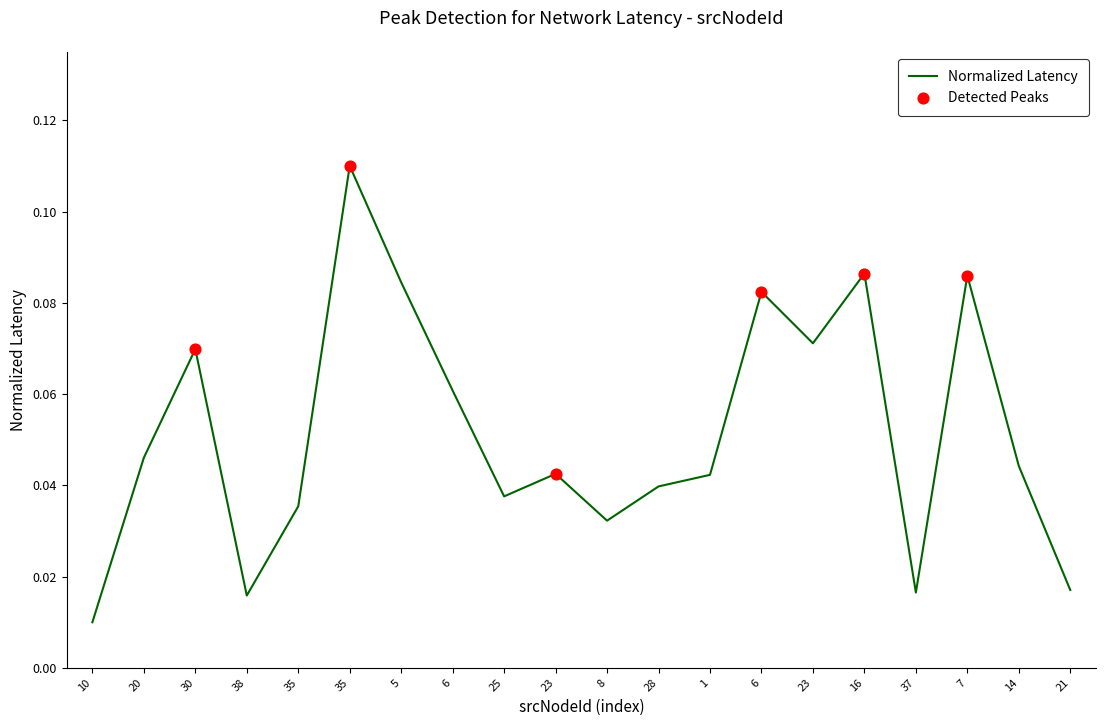

Is this an area chart (filled region under the line)?

No